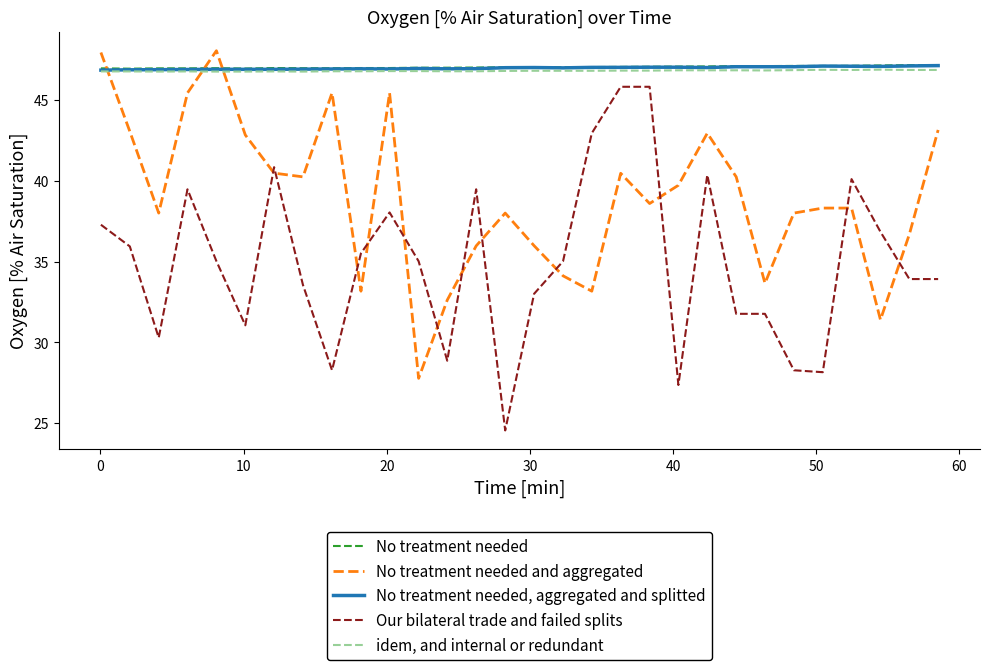

Does the chart display data point markers on the line(s)?

No